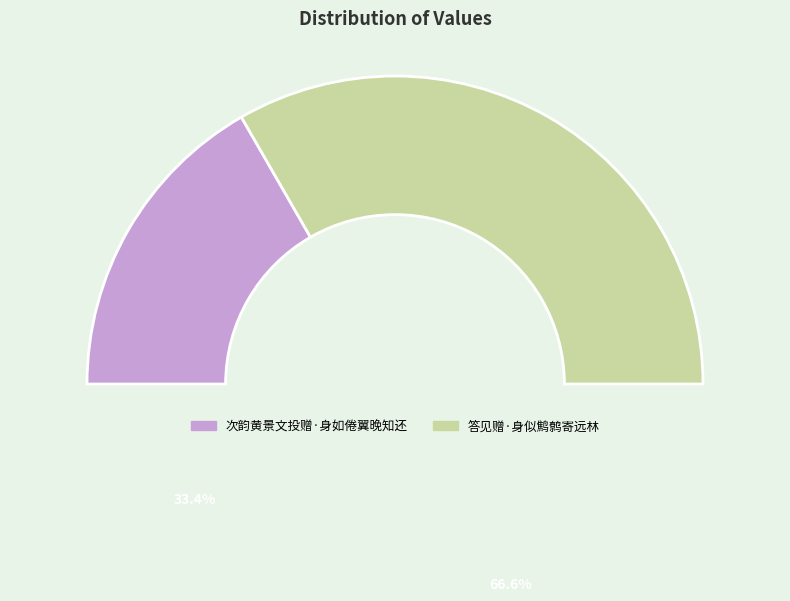

Is the sum of 答见赠·身似鹪鹩寄远林 and 次韵黄景文投赠·身如倦翼晚知还 greater than half?

Yes